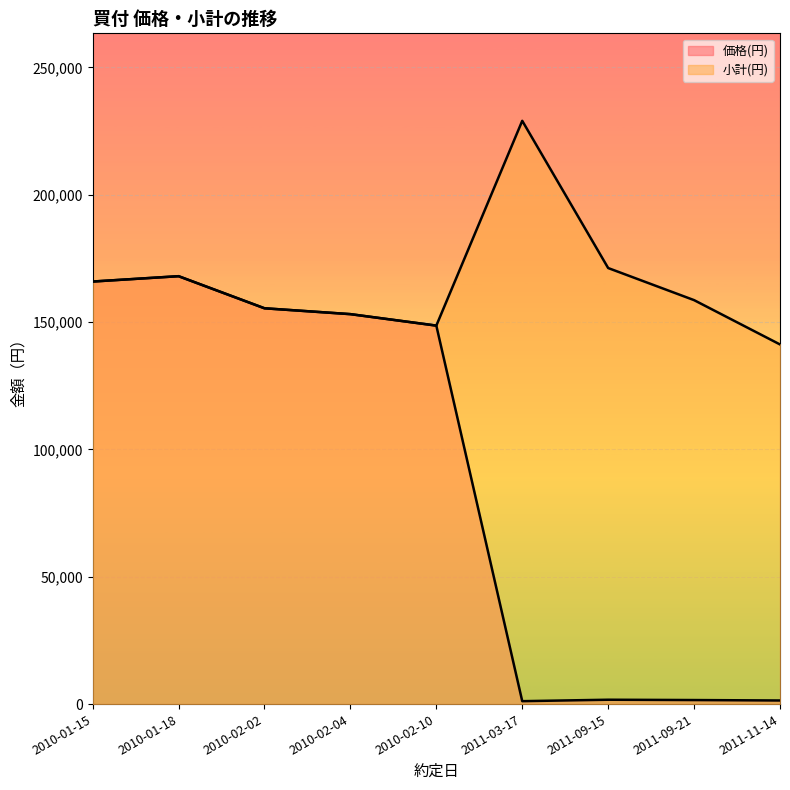

What is the lowest value of the 小計(円) series?

141200